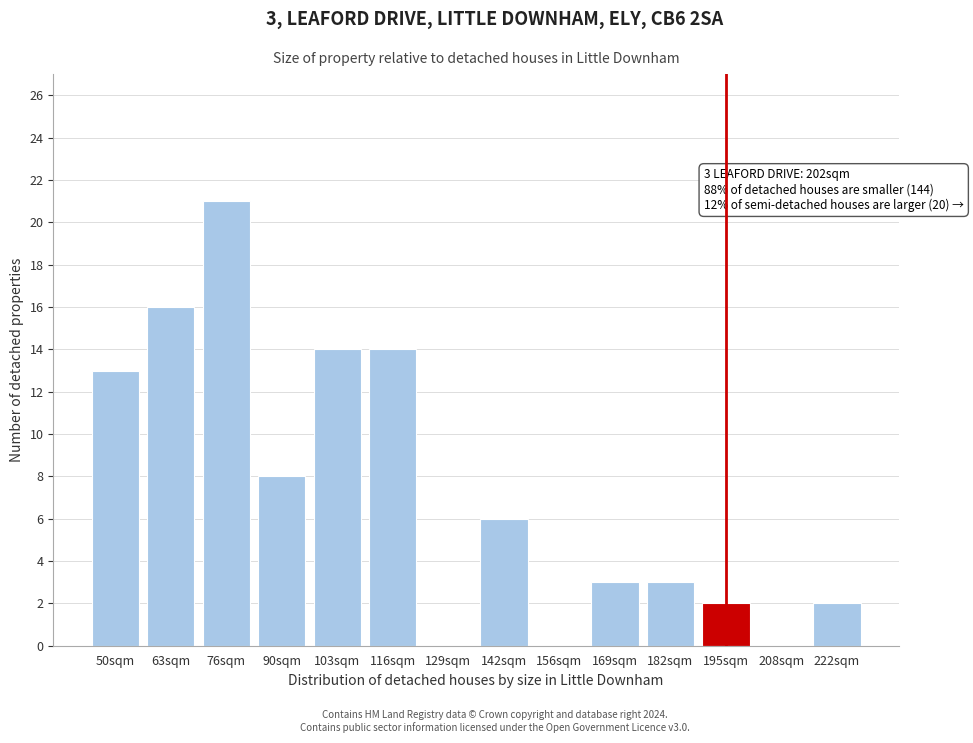

Reading left to right, extract all data points from this chart.

50sqm=13	63sqm=16	76sqm=21	90sqm=8	103sqm=14	116sqm=14	129sqm=0	142sqm=6	156sqm=0	169sqm=3	182sqm=3	195sqm=2	208sqm=0	222sqm=2